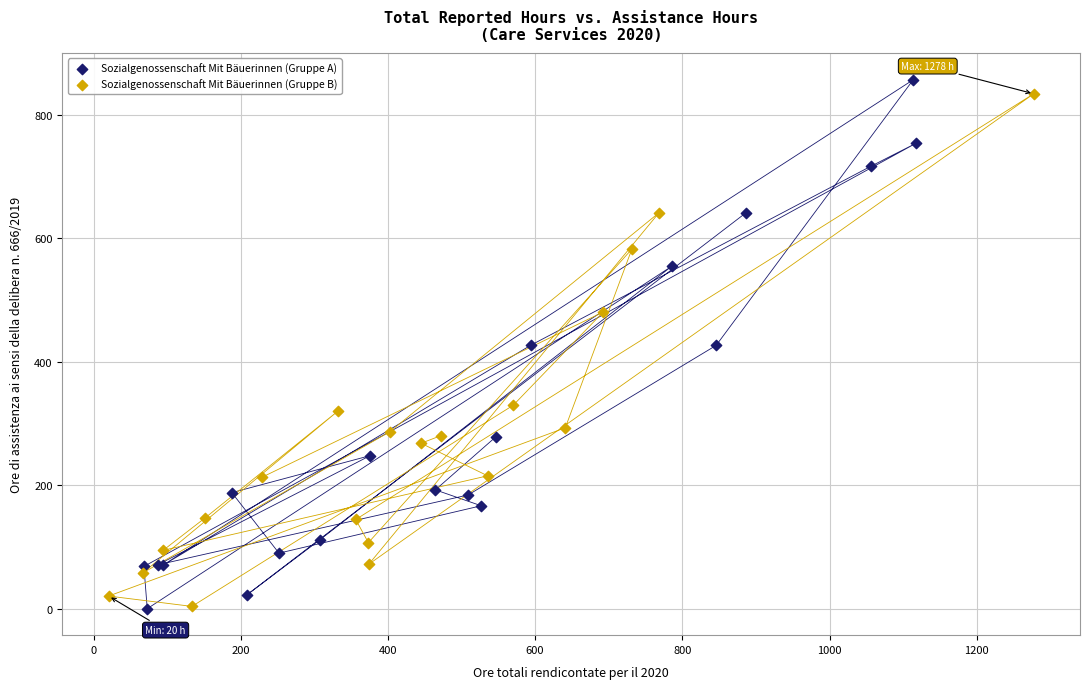

What are all the series names shown in the legend?

Sozialgenossenschaft Mit Bäuerinnen (Gruppe A), Sozialgenossenschaft Mit Bäuerinnen (Gruppe B)